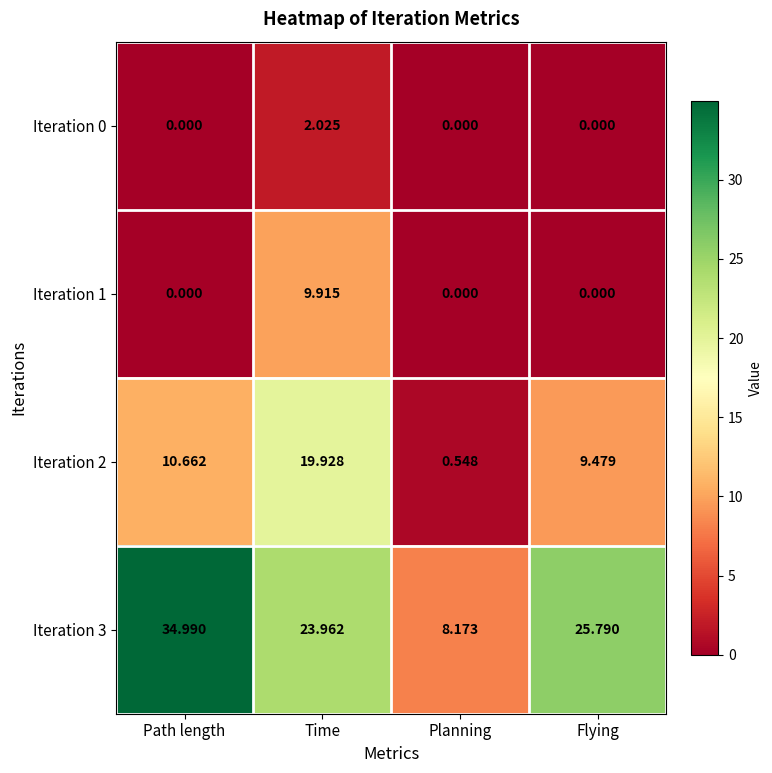

What is the total value across all series at Planning?

8.7